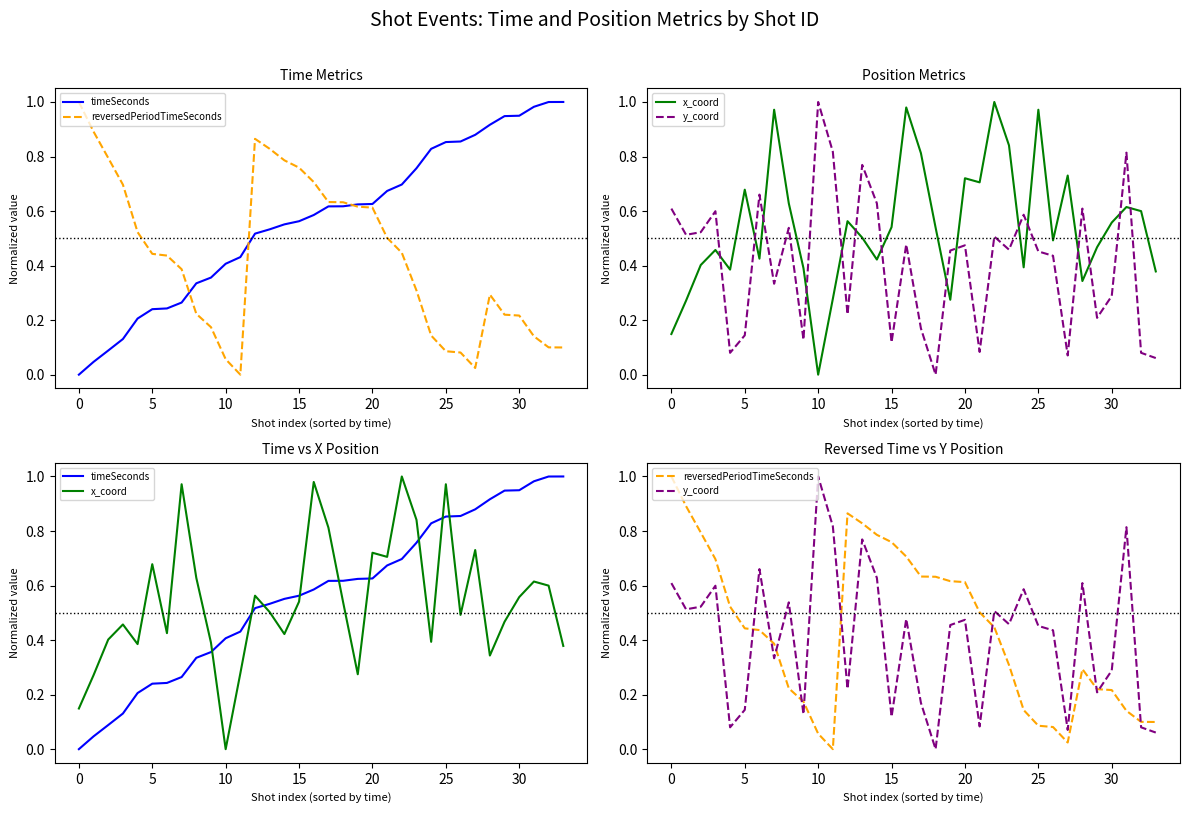

How many data points in timeSeconds are above 0?

33